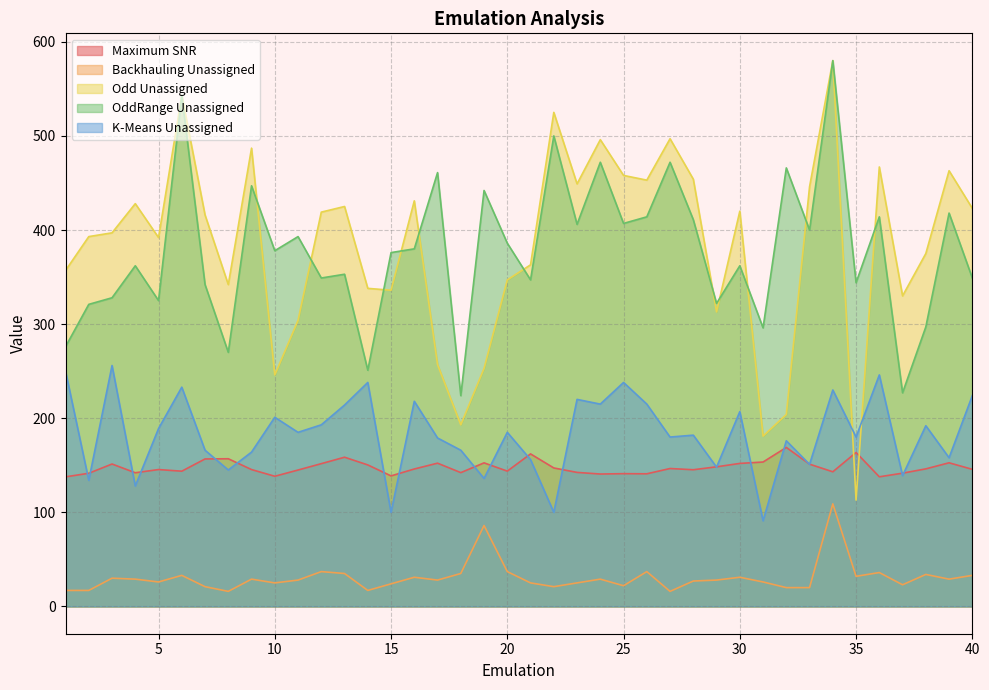

What is the difference between the second highest and minimum values in the OddRange Unassigned series?

319.0